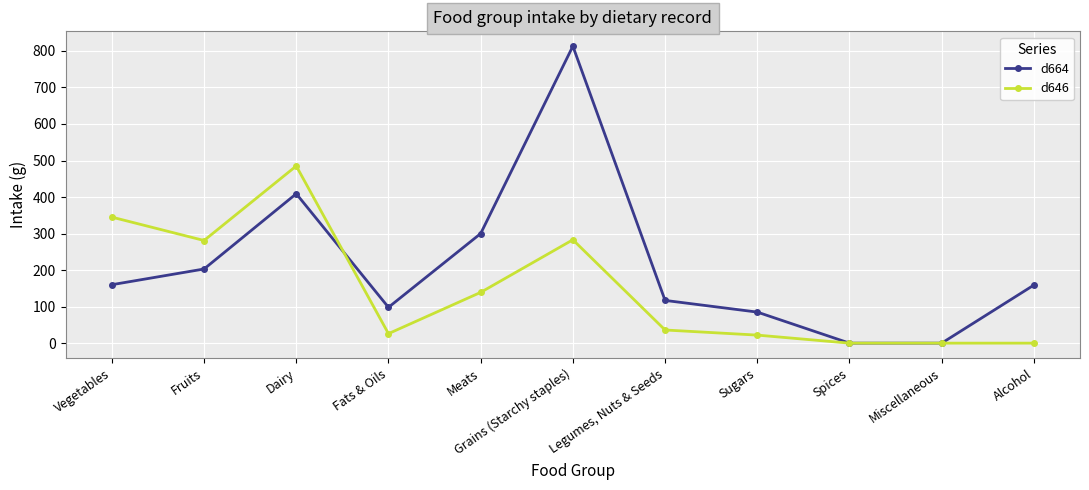

What is the label of the 3rd point from the right?

Spices